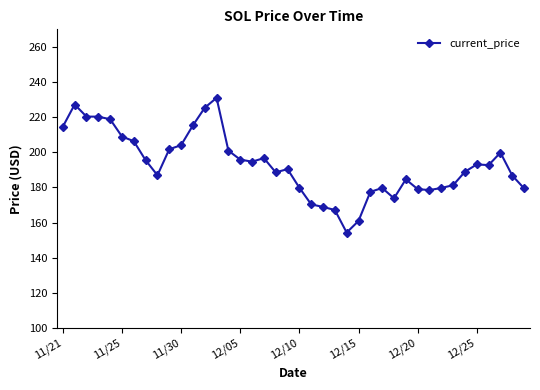

What is the difference between the maximum and minimum values?

76.7